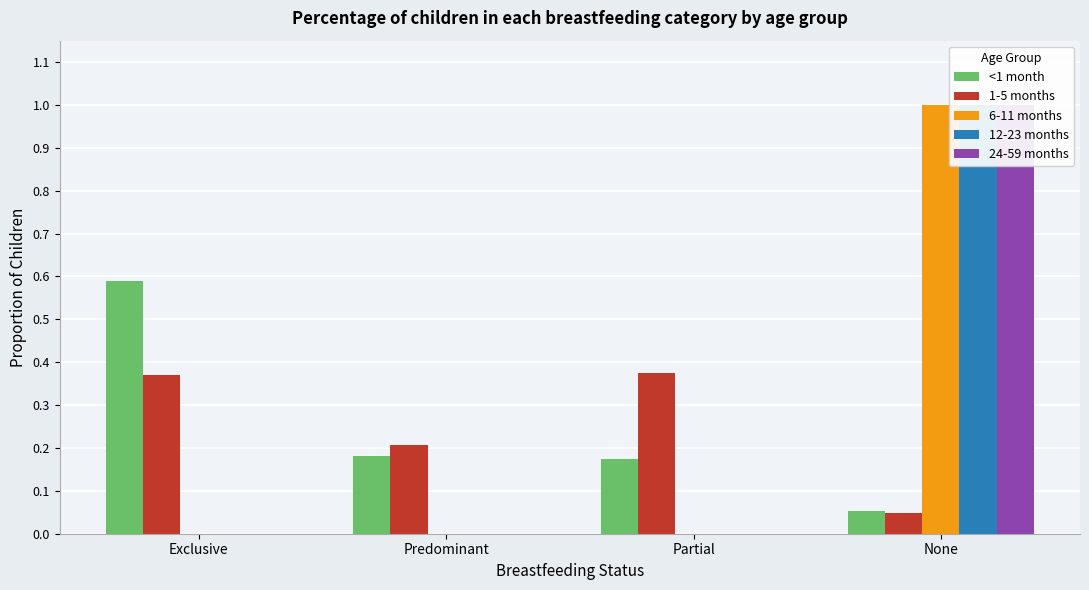

Does the chart contain any negative values?

No